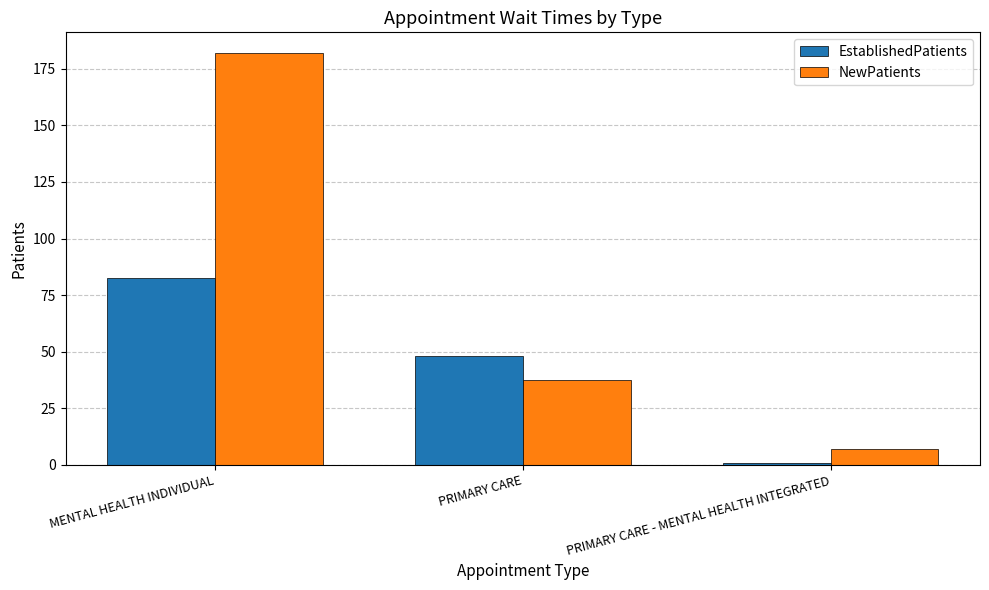

How many data points in EstablishedPatients are above 48?

2